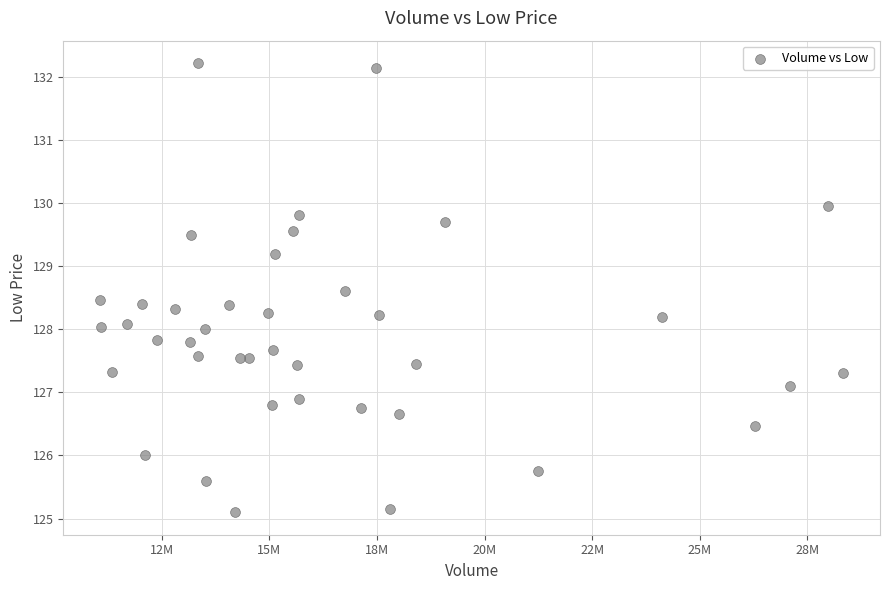

What is the range of X values (max minus min)?

17253300.0